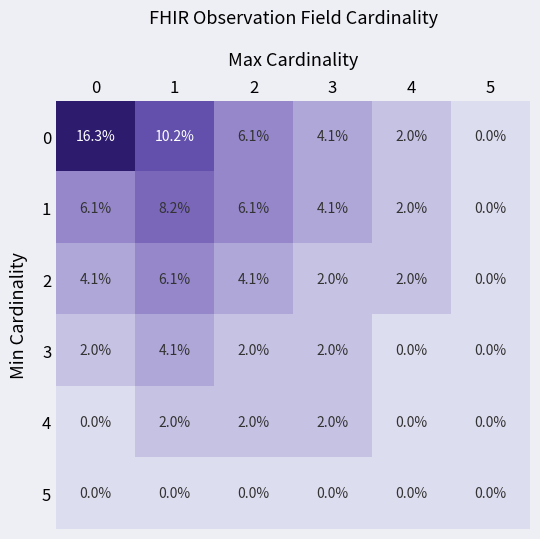

The value of 2 at 1 is 4.1. True or false?

False